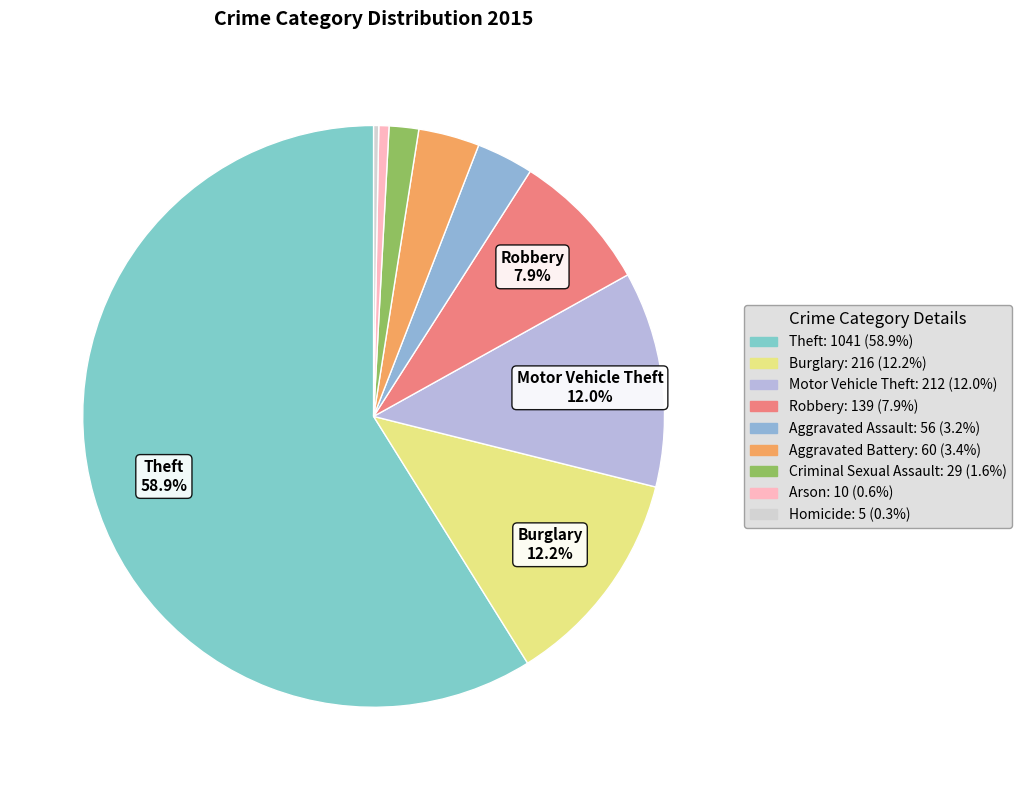

How many segments does this pie chart have?

9